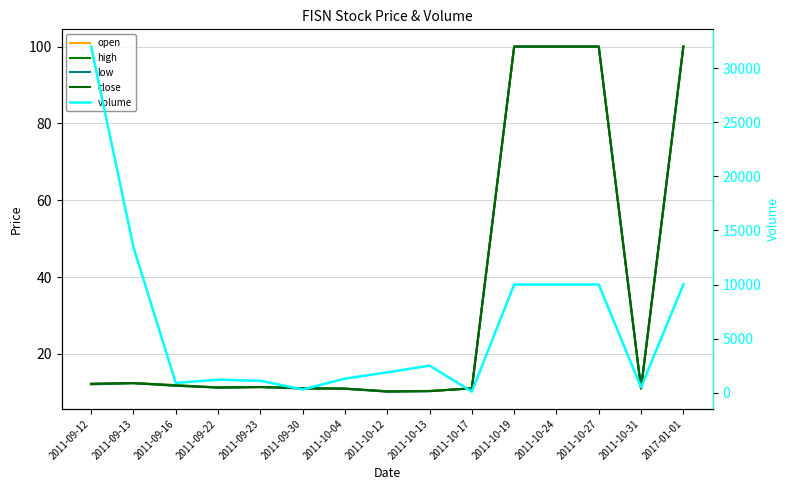

What is the difference between the maximum and minimum values in the open series?

89.7